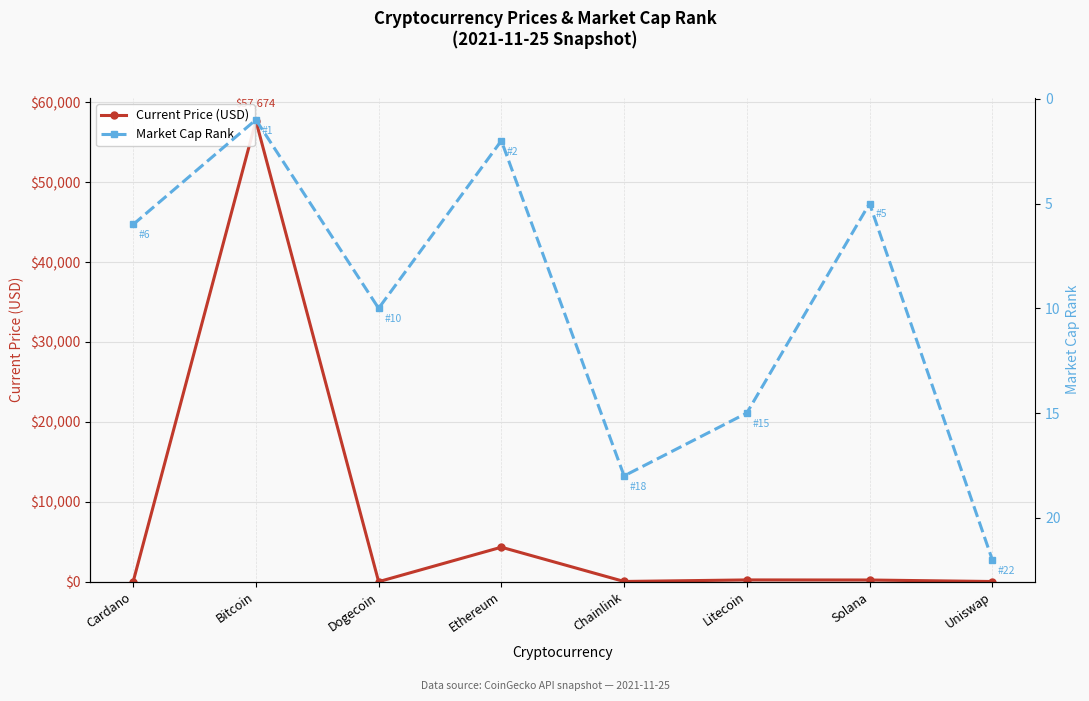

True or false: Market Cap Rank has a value of 26.5 at Litecoin.

False